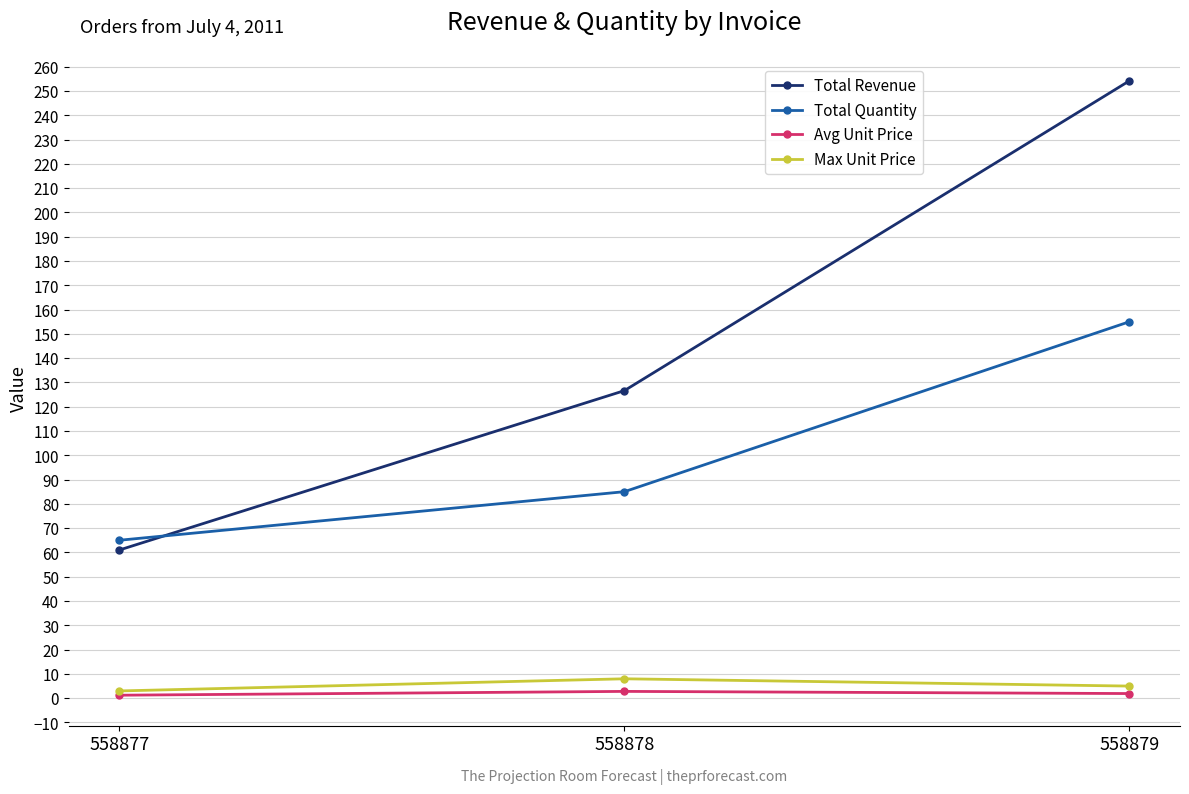

List the series in order of their peak value, lowest first.

Avg Unit Price, Max Unit Price, Total Quantity, Total Revenue